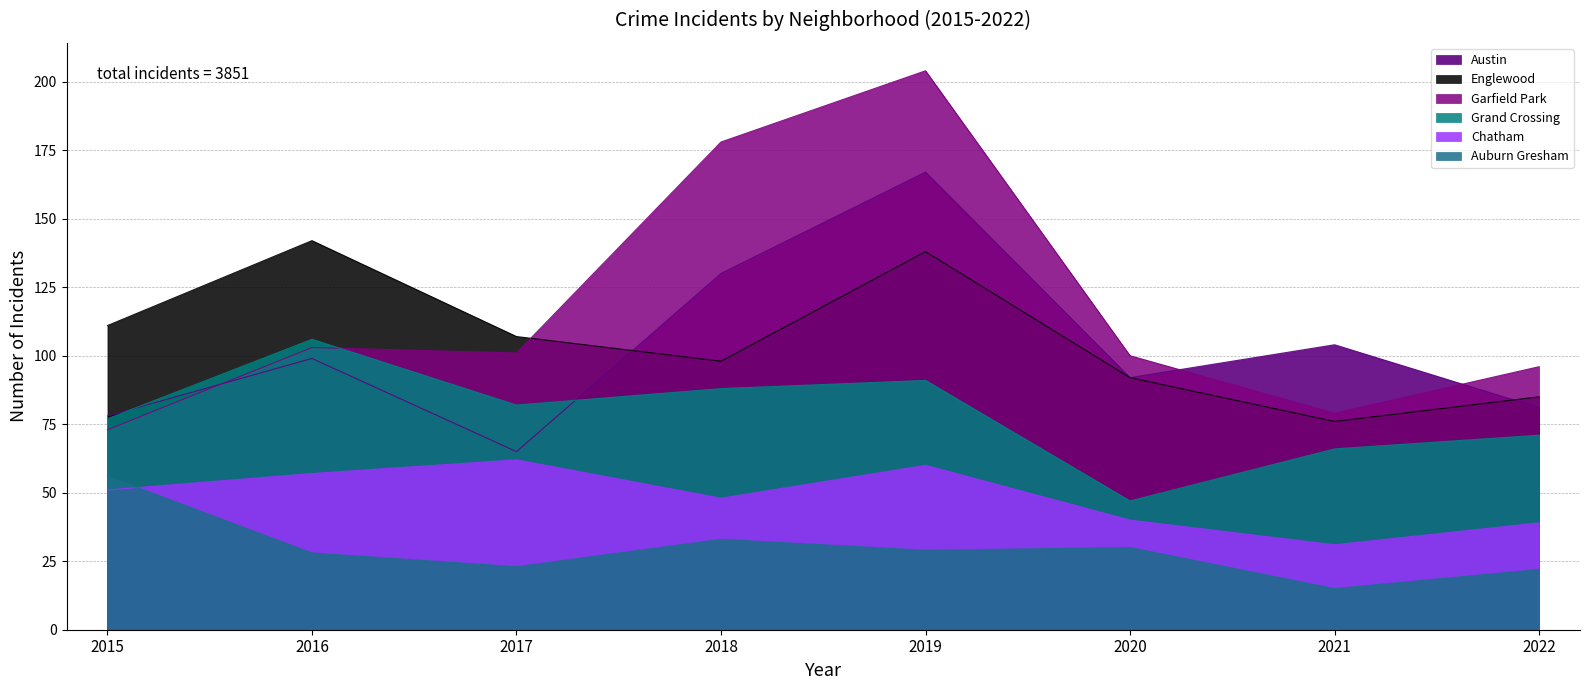

What is the value of the Grand Crossing point at the 4th from the left?

88